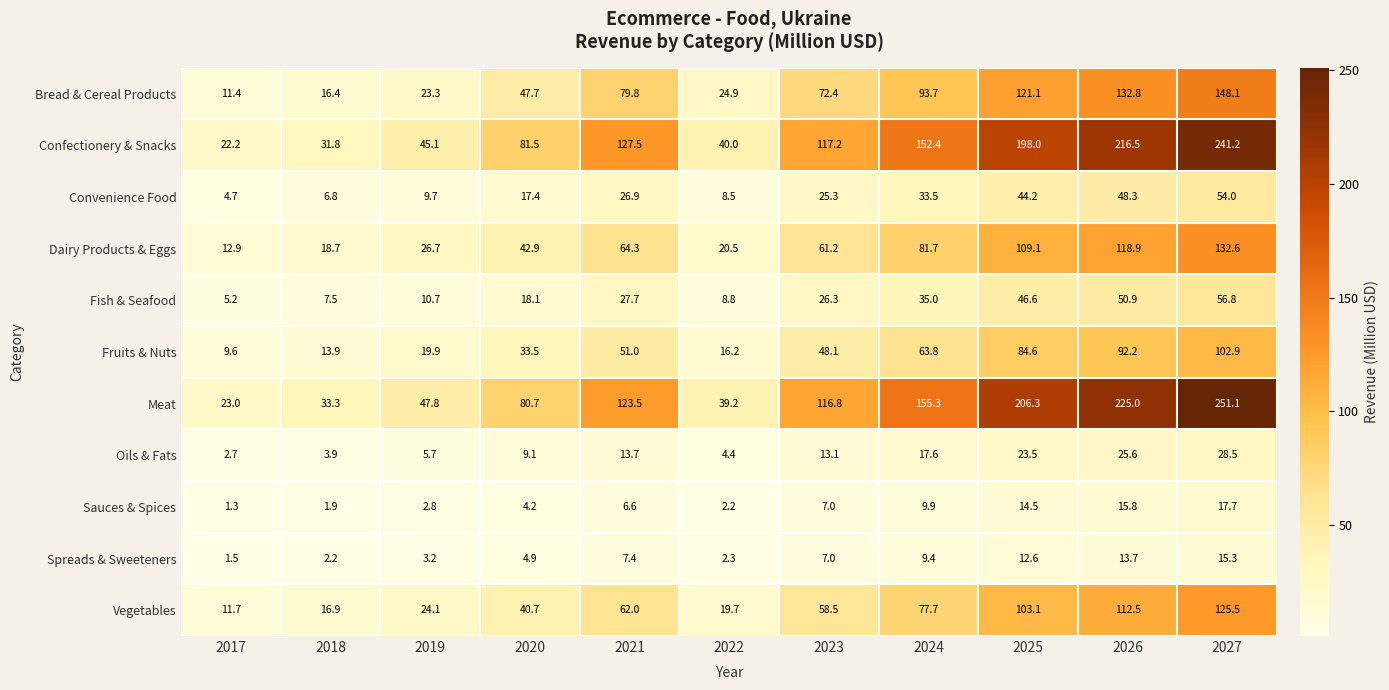

Rank the categories by Confectionery & Snacks value from highest to lowest.

2027, 2026, 2025, 2024, 2021, 2023, 2020, 2019, 2022, 2018, 2017